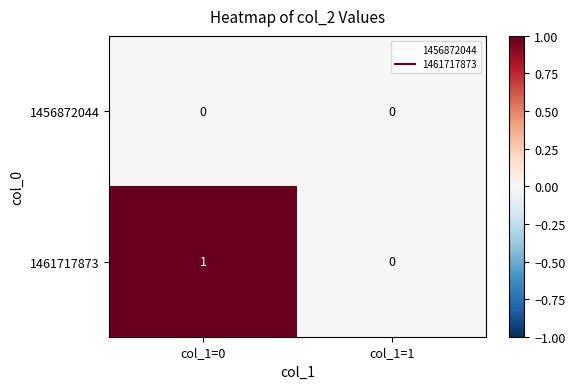

Reading left to right, transcribe all the data shown in this chart.

1456872044: 0	0
1461717873: 1	0